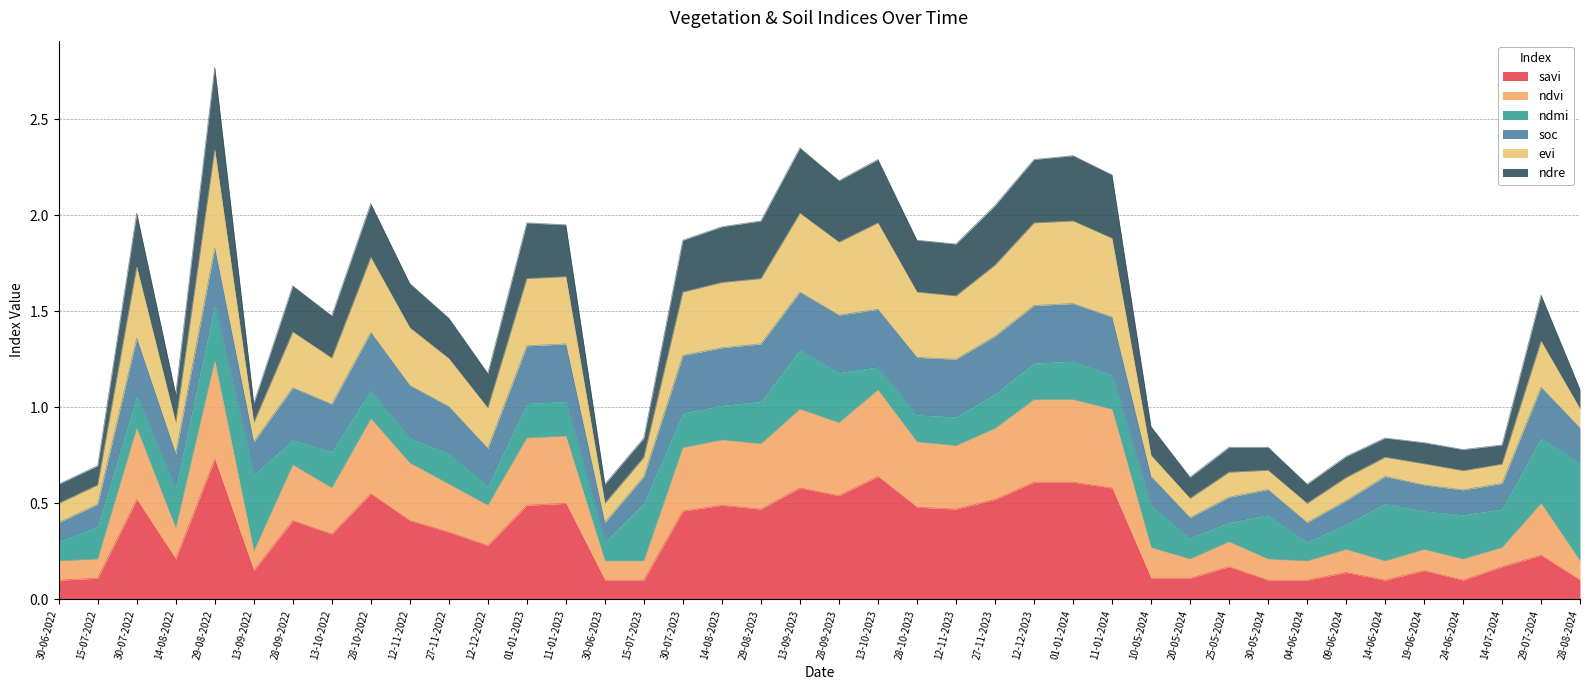

True or false: savi and ndvi cross at least once.

False